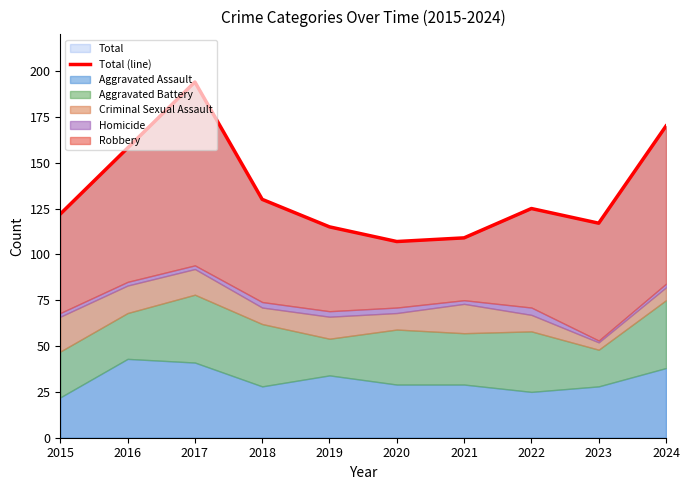

What is the value of the 2nd point from the left?

158